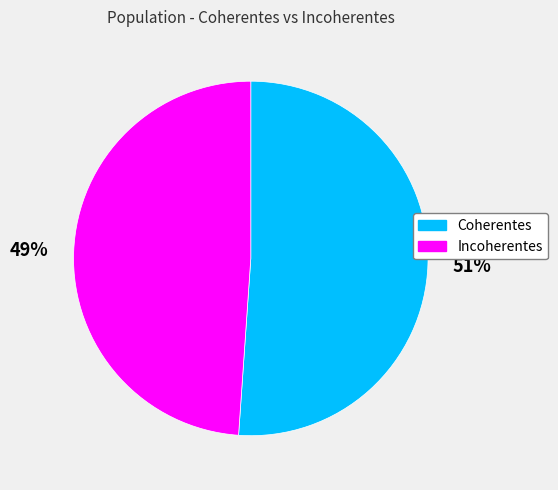

Rank the categories by value from lowest to highest.

Incoherentes, Coherentes